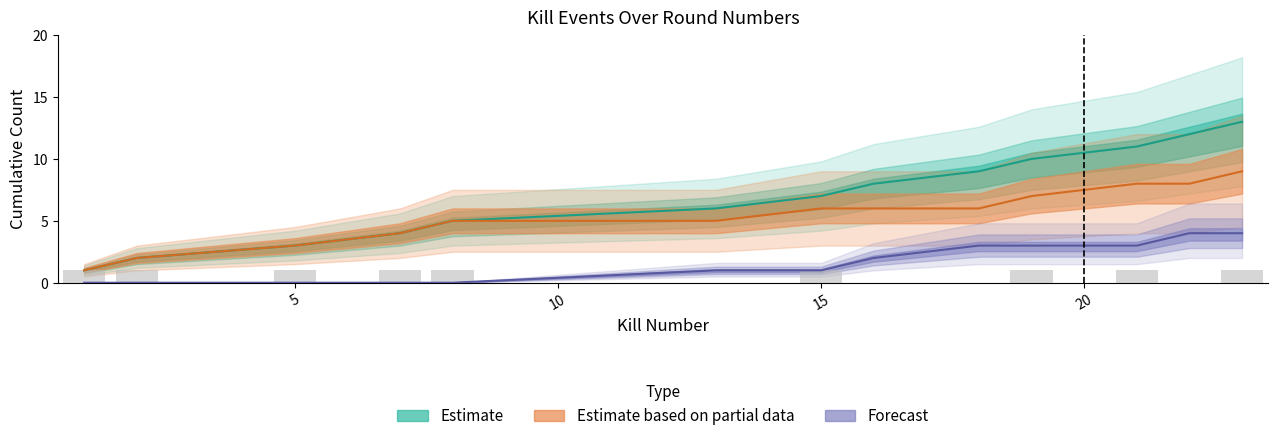

What is the greatest value displayed?

13